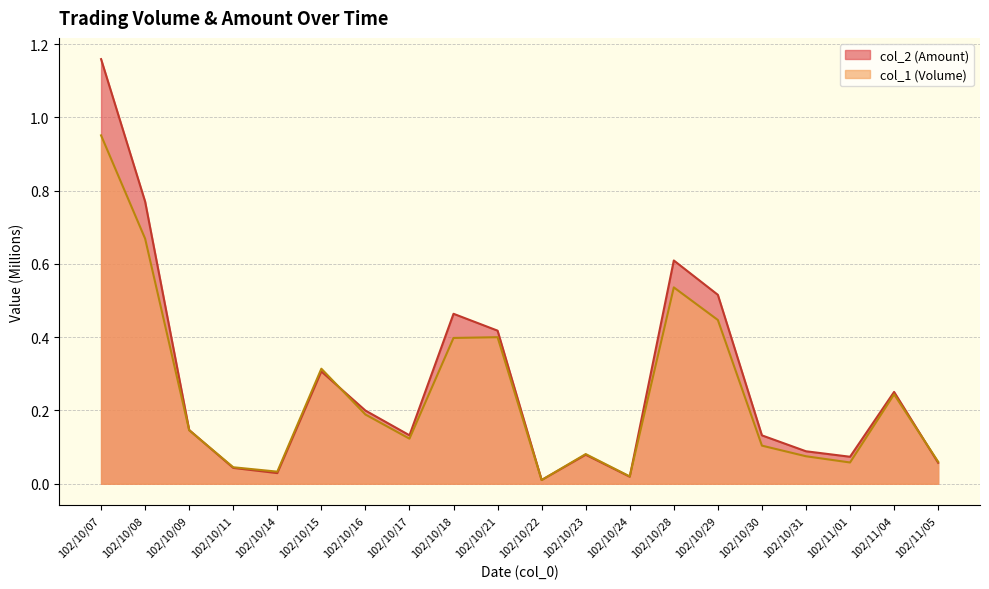

How many times do col_1 and col_2 cross each other?

5